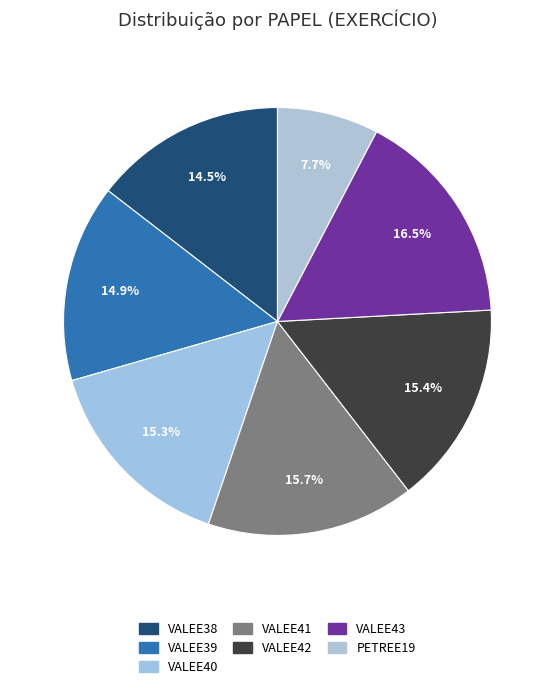

To the nearest percent, what portion does VALEE39 represent?

15%